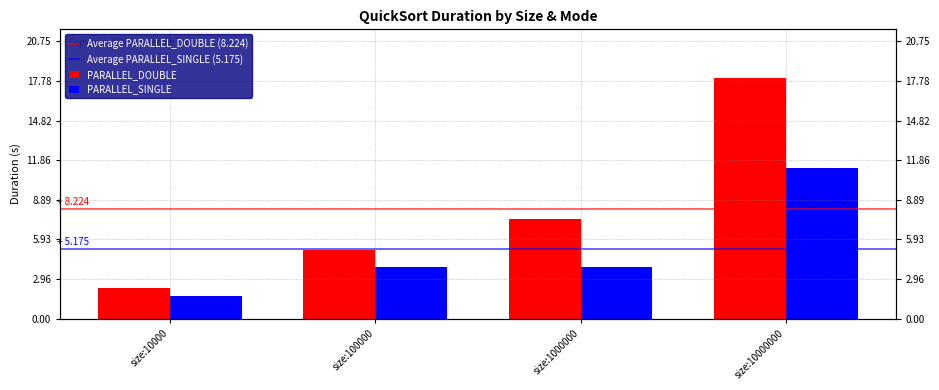

What are all the series names shown in the legend?

PARALLEL_DOUBLE, PARALLEL_SINGLE